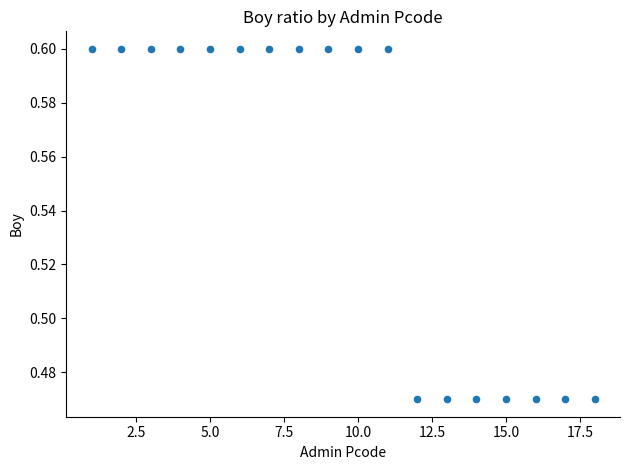

How many points are shown in the scatter plot?

18